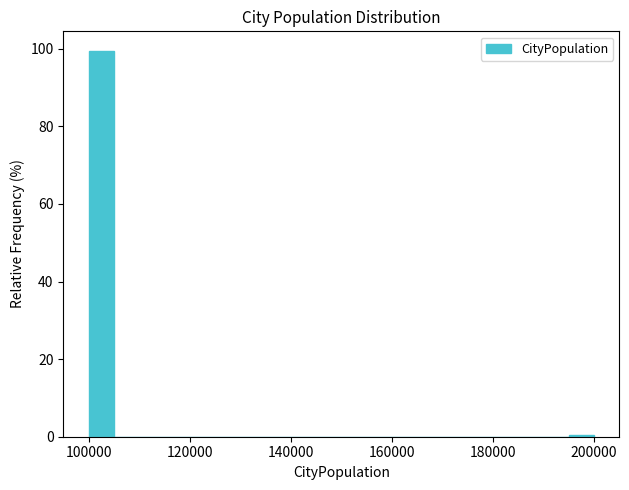

Around what value on the x-axis is the tallest bar? Give the approximate position of its centre, as read against the axis.

102000